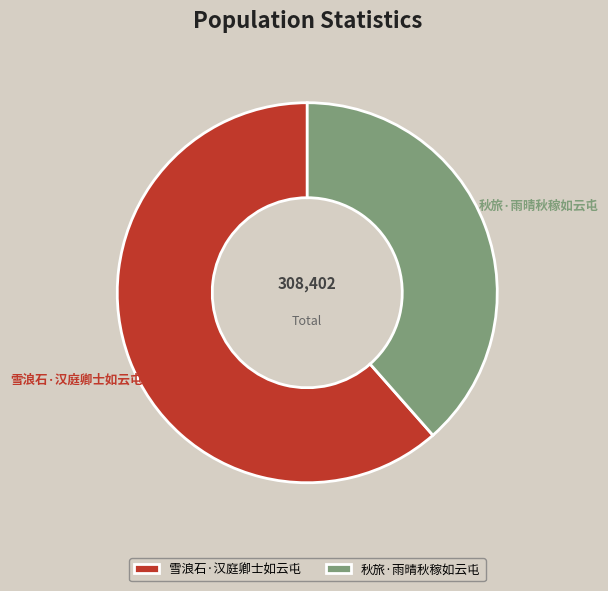

Is there any slice that represents more than half of the pie?

Yes